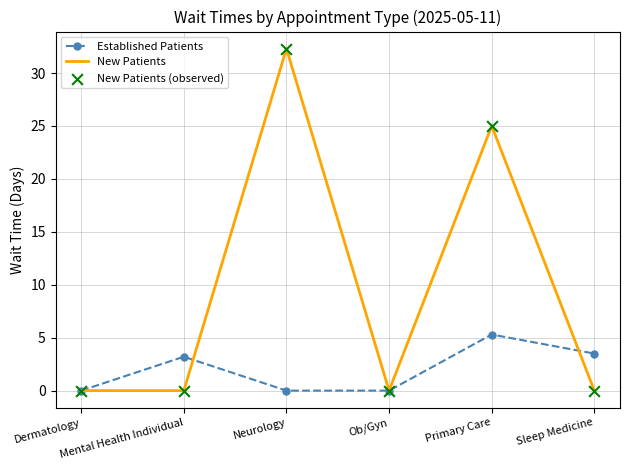

List the series in order of their overall mean, lowest first.

Established Patients, New Patients